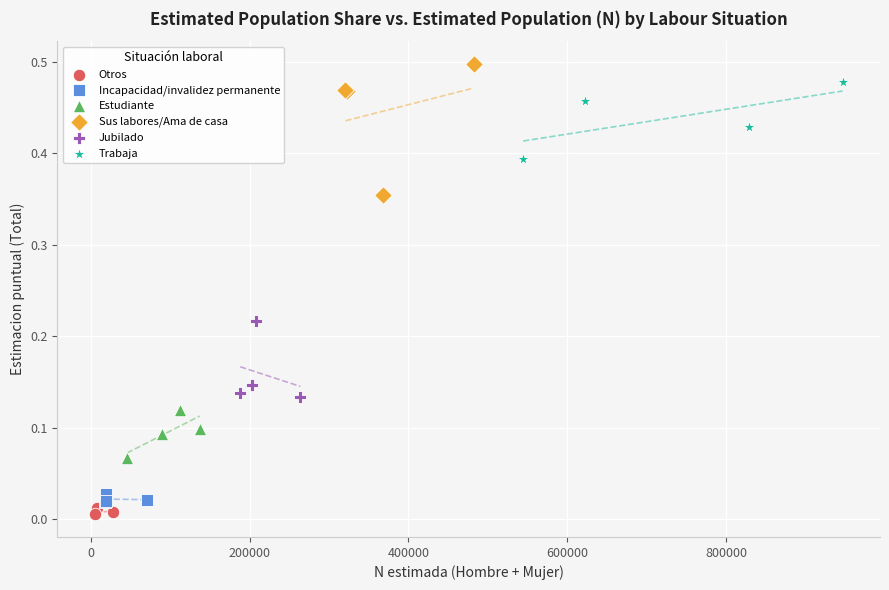

What are all the series names shown in the legend?

Otros, Incapacidad/invalidez permanente, Estudiante, Sus labores/Ama de casa, Jubilado, Trabaja